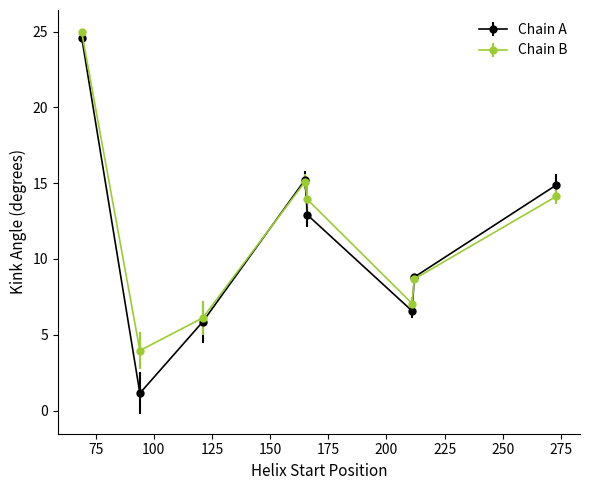

What is the minimum value shown in the chart?

1.1